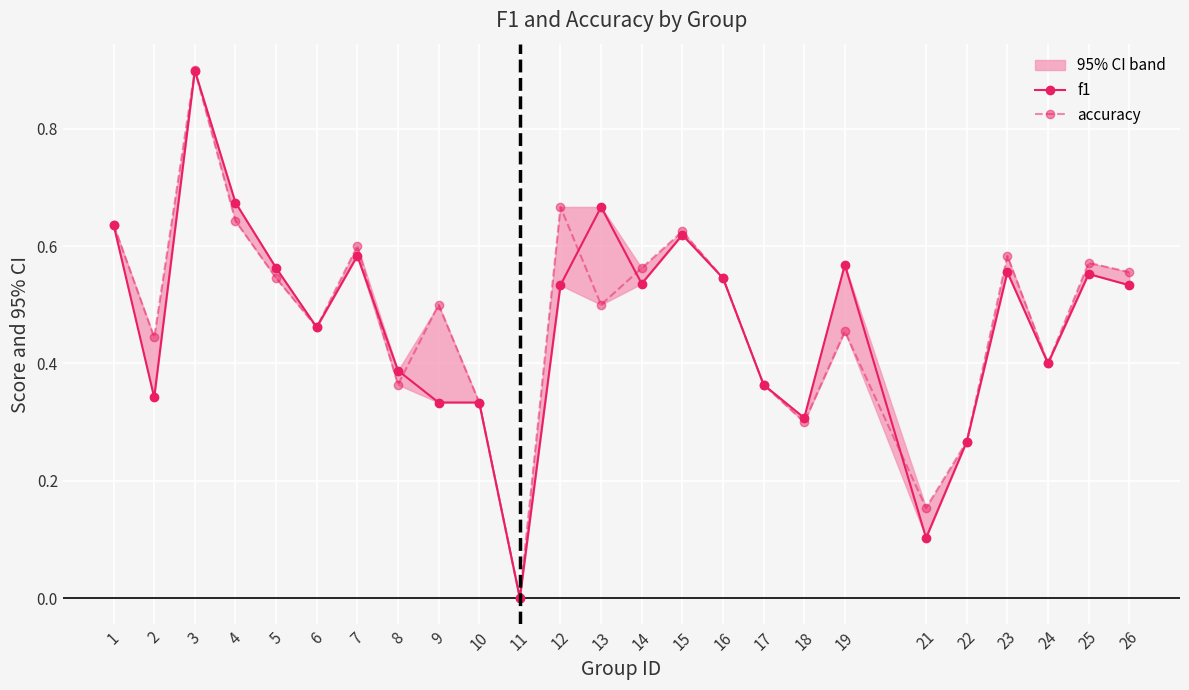

How many data points in f1 are above 0?

24